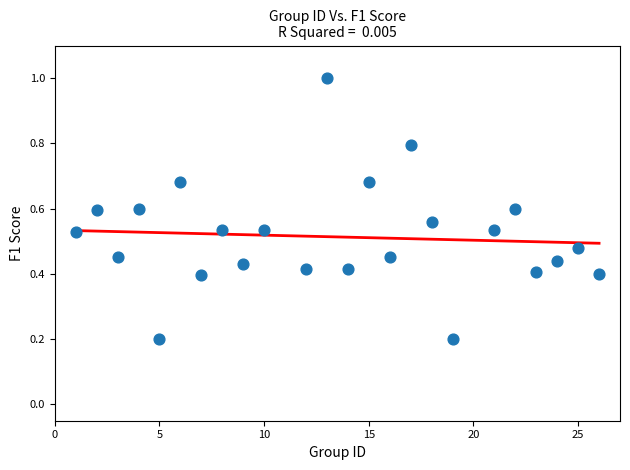

What is the range of Y values (max minus min)?

0.8